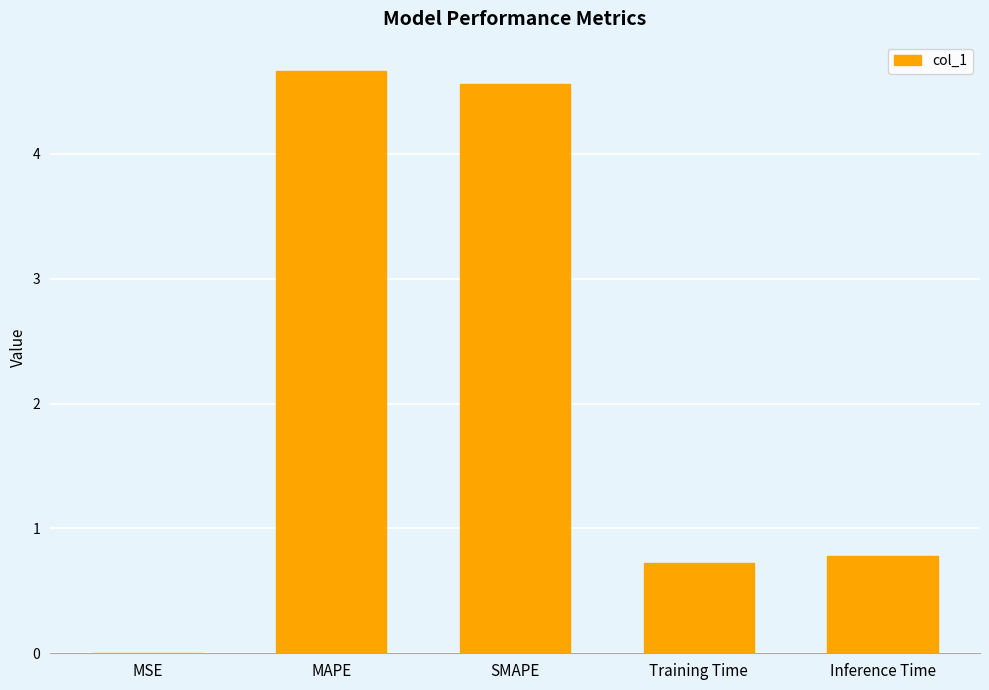

What is the change in value from Training Time to Inference Time?

+0.1